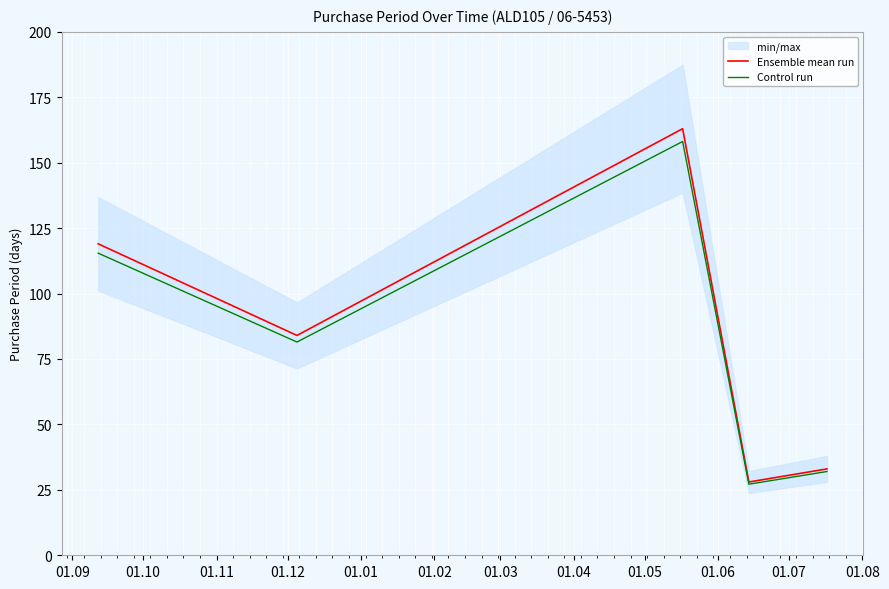

What is the maximum value for Ensemble mean run?

163.0